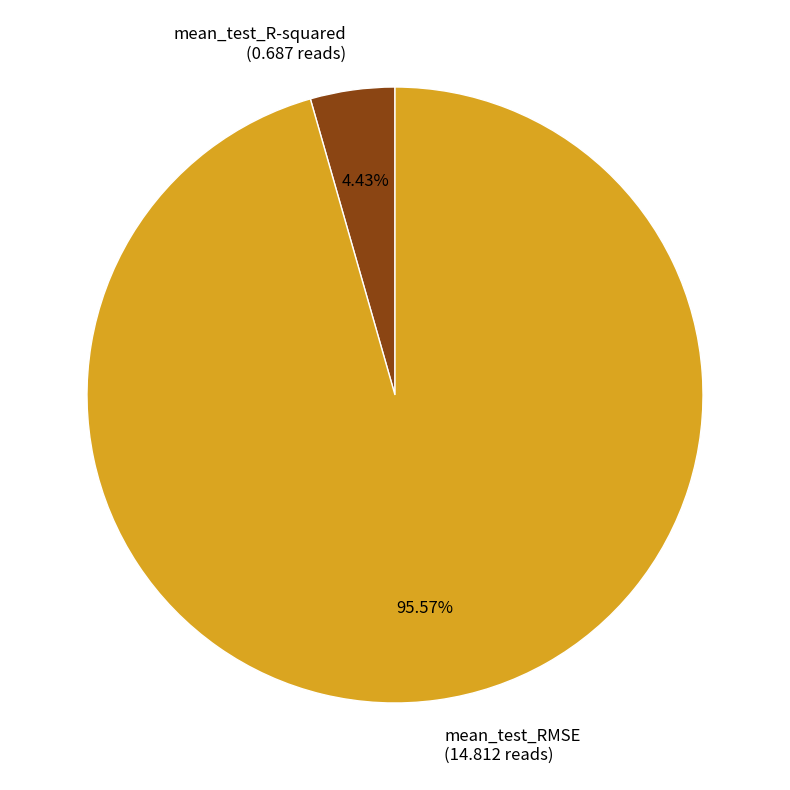

Rank the categories by value from lowest to highest.

mean_test_R-squared, mean_test_RMSE